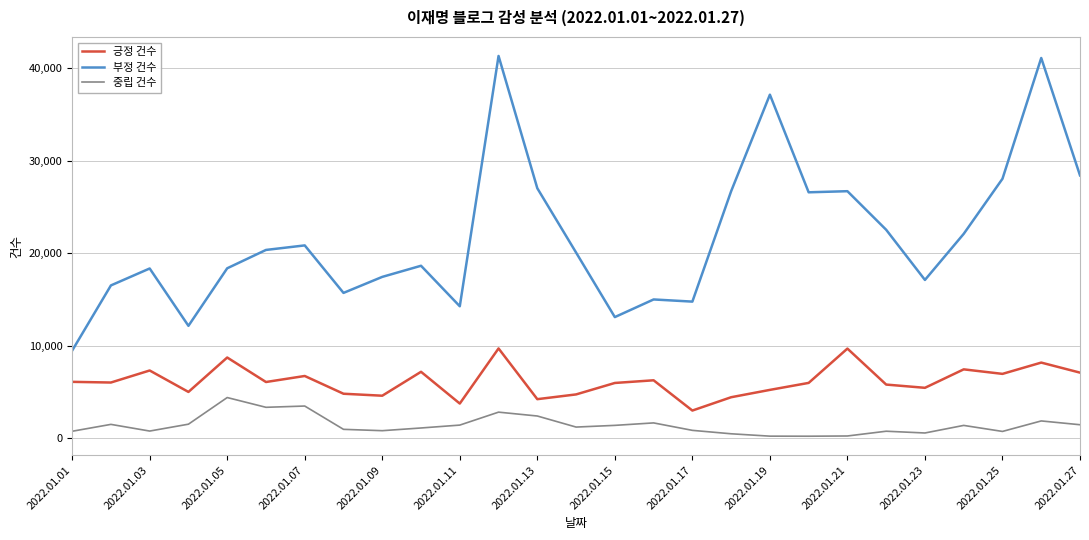

What is the sum of all 중립 건수 values?

38872